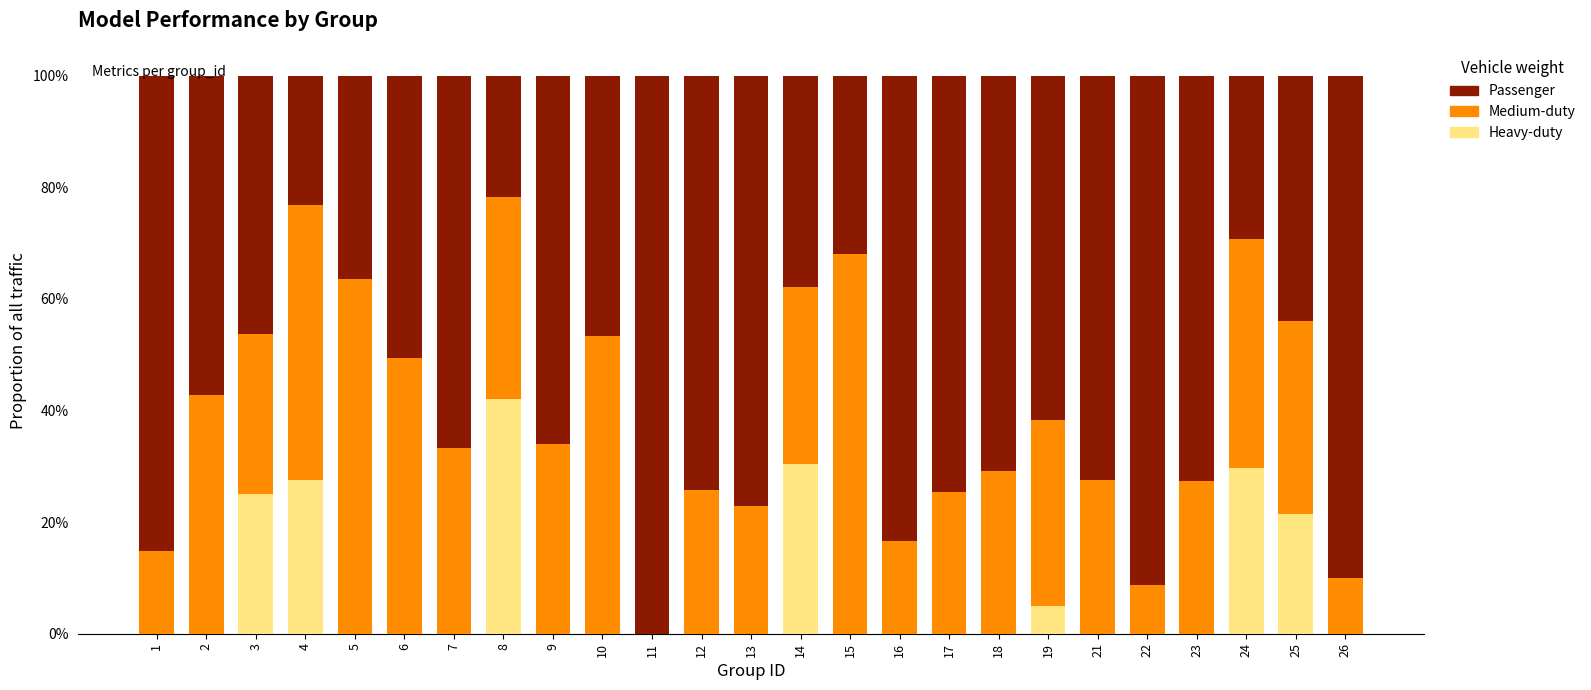

What are all the series names shown in the legend?

Passenger, Medium-duty, Heavy-duty